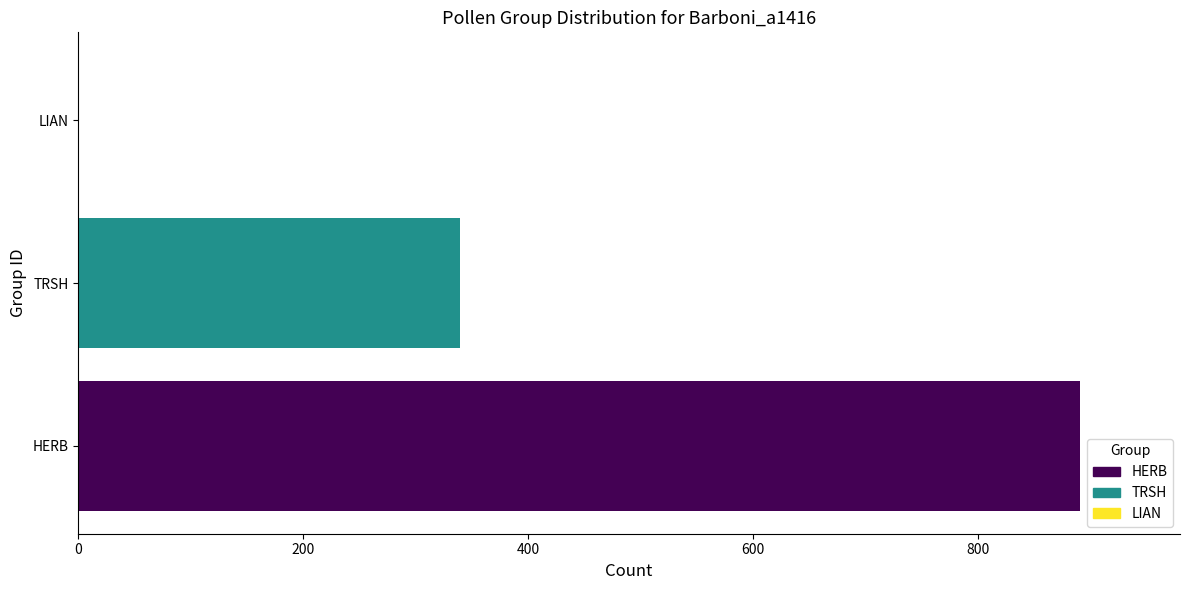

Which has a higher value, TRSH or HERB?

HERB